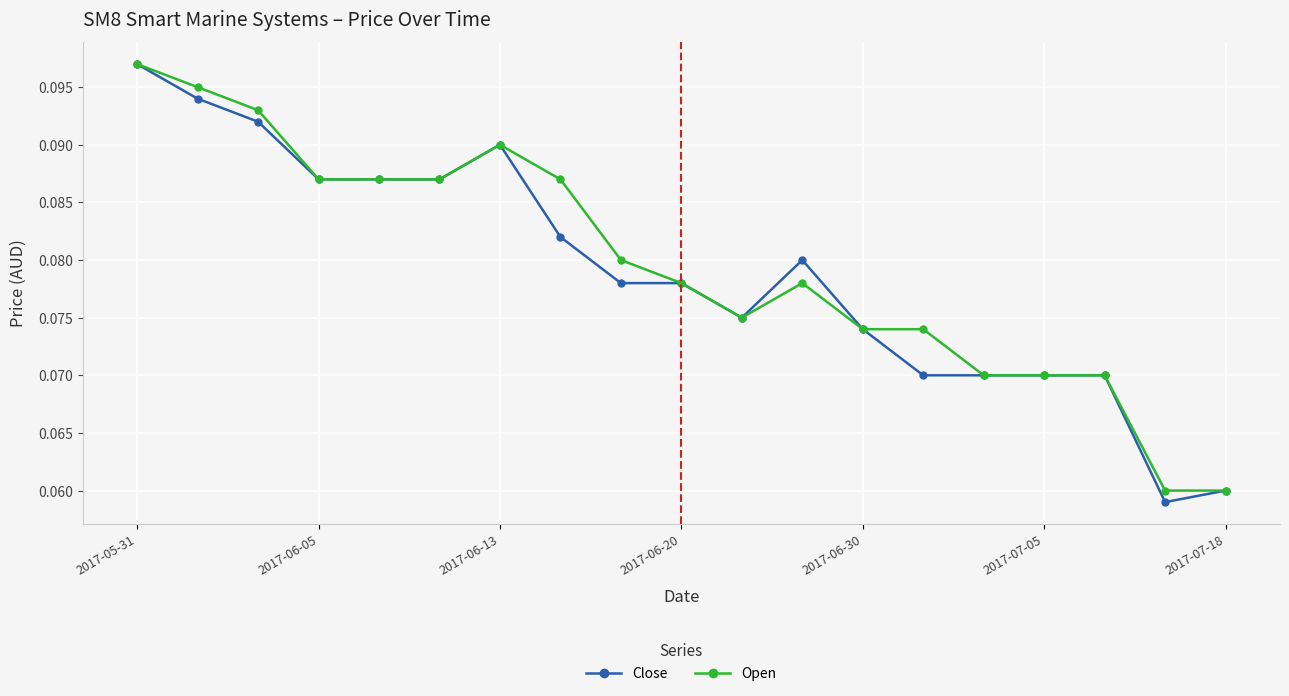

At how many categories does at least one series exceed 0?

19